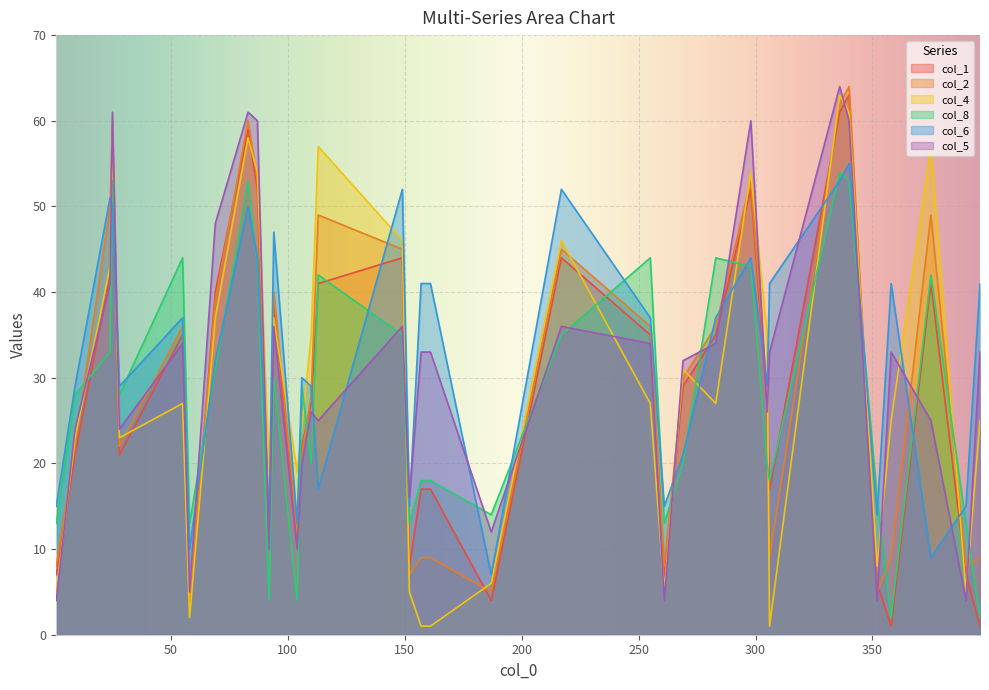

Where does the col_1 series first go above 27?

24